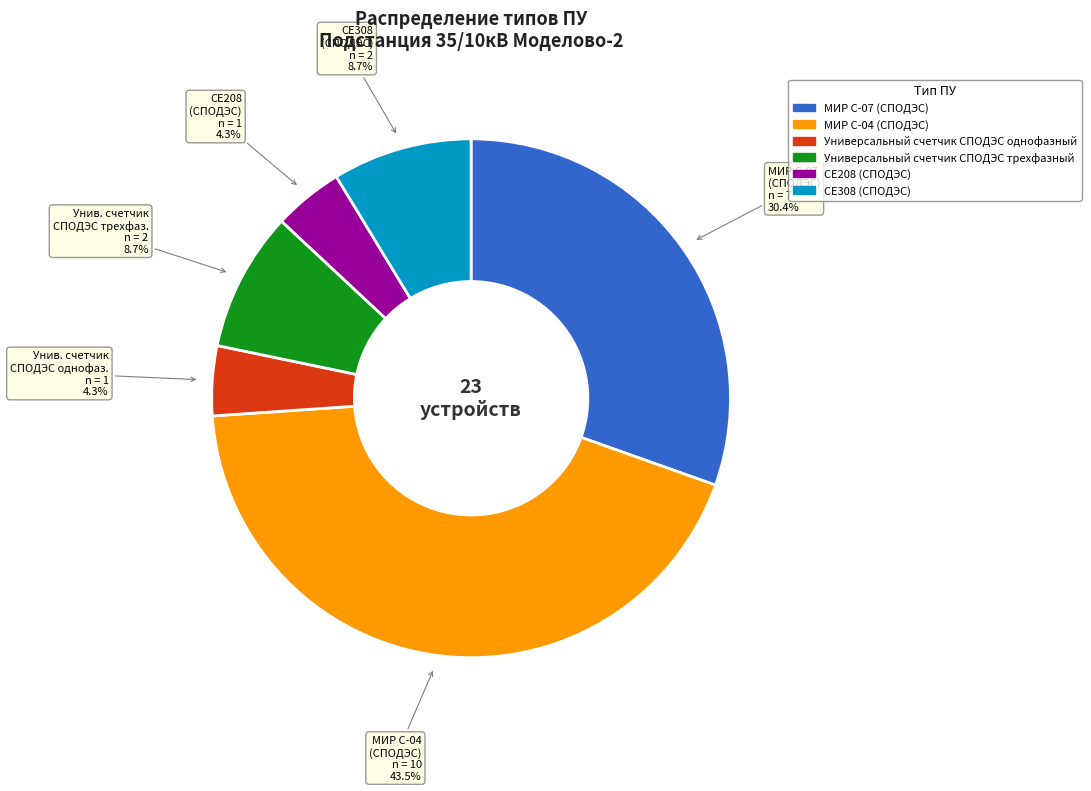

Which has a higher value, Универсальный счетчик СПОДЭС однофазный or МИР С-07 (СПОДЭС)?

МИР С-07 (СПОДЭС)